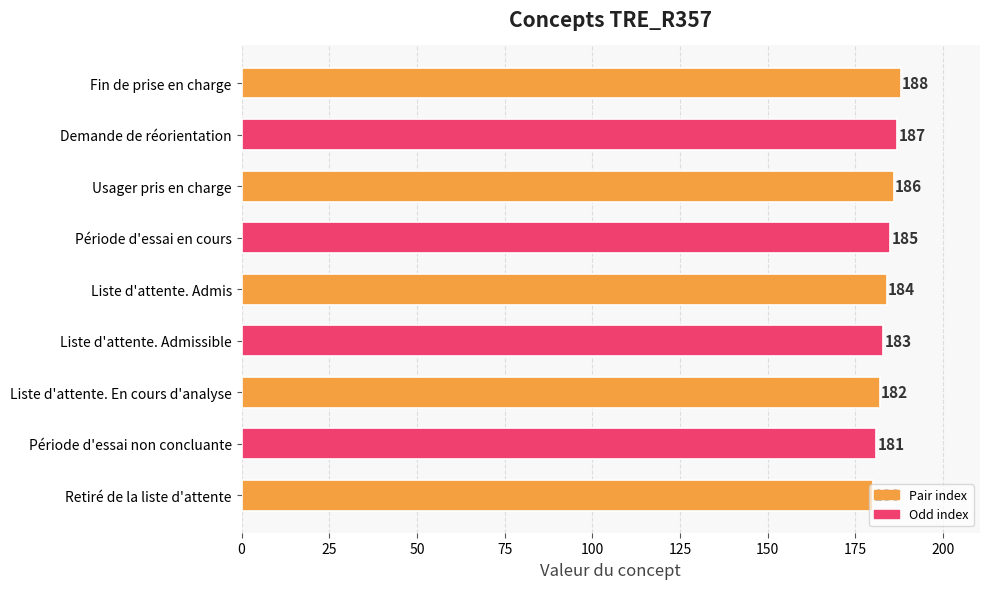

How many values are between 182 and 186?

5